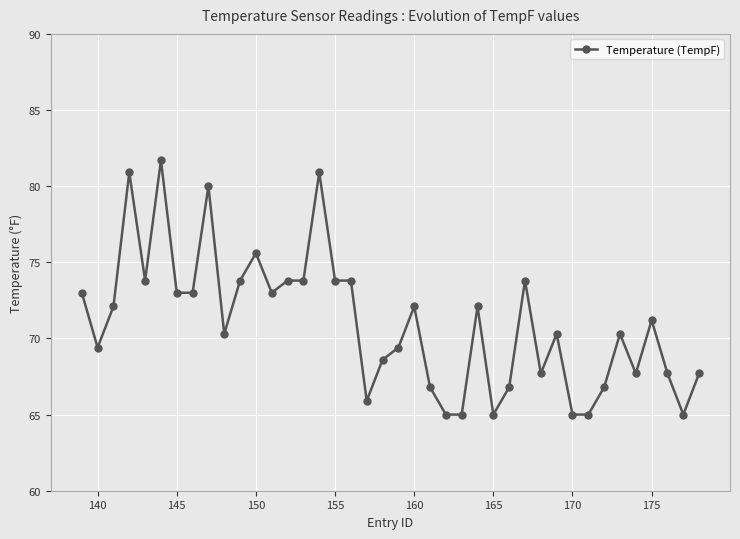

What is the difference between the maximum and minimum values?

16.7